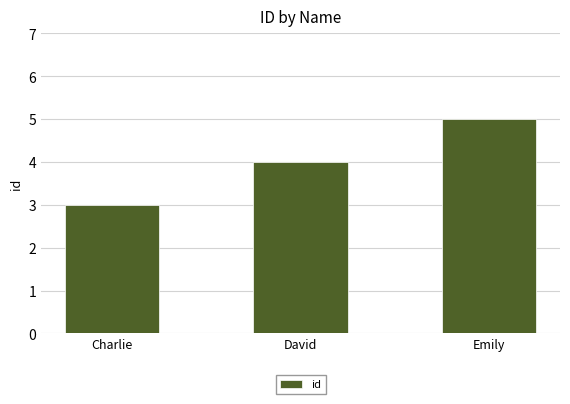

At which label is the value closest to 4?

David